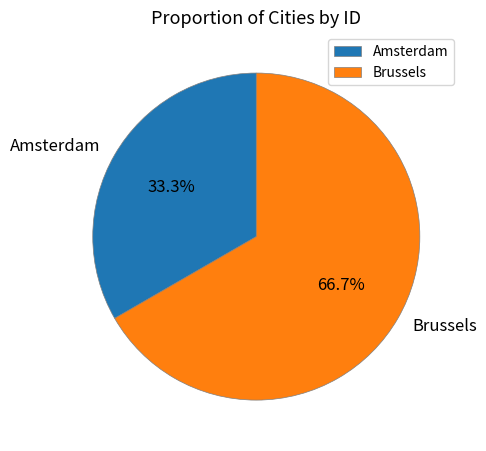

What portion of the pie excludes Amsterdam?

66.7%